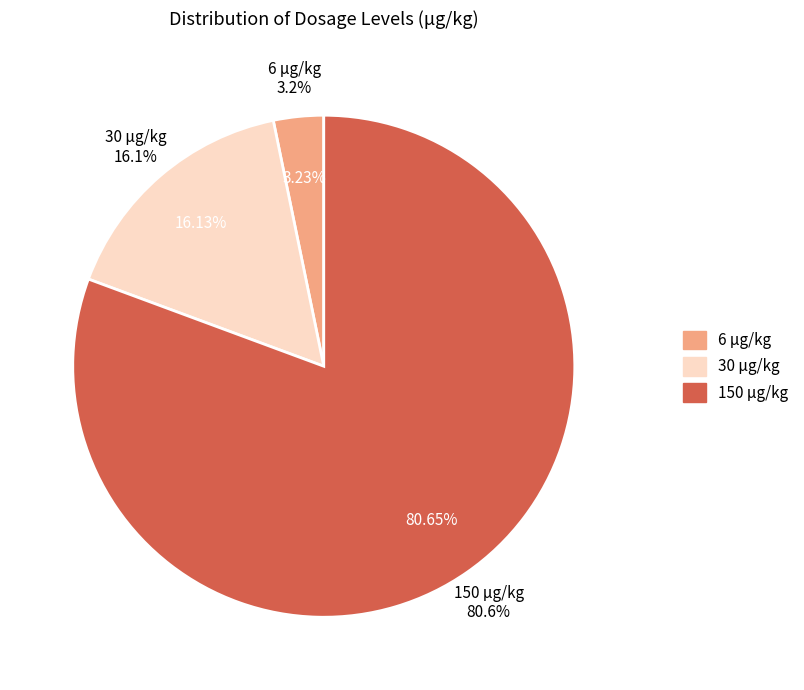

What is the largest slice in the pie chart?

150 μg/kg